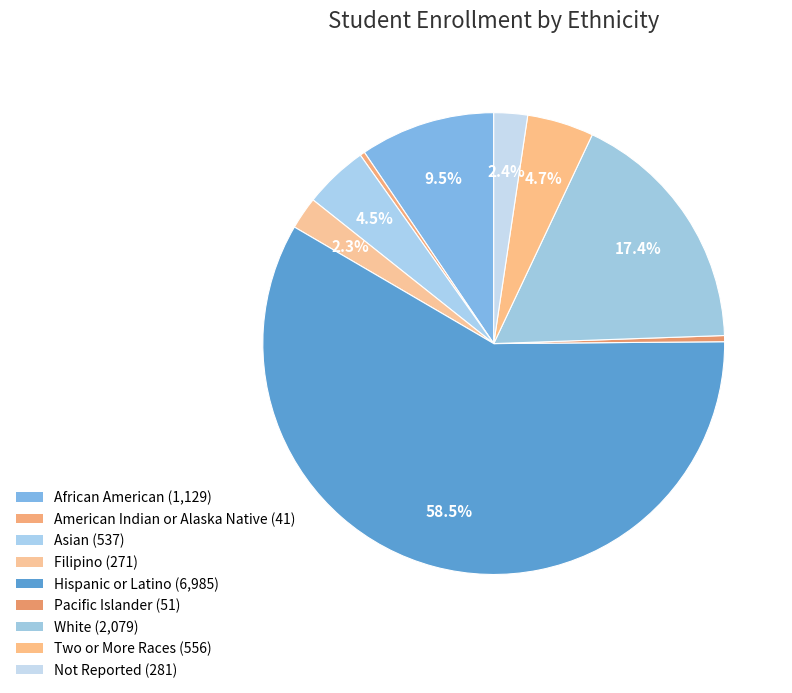

To the nearest percent, what is the average slice percentage?

11%